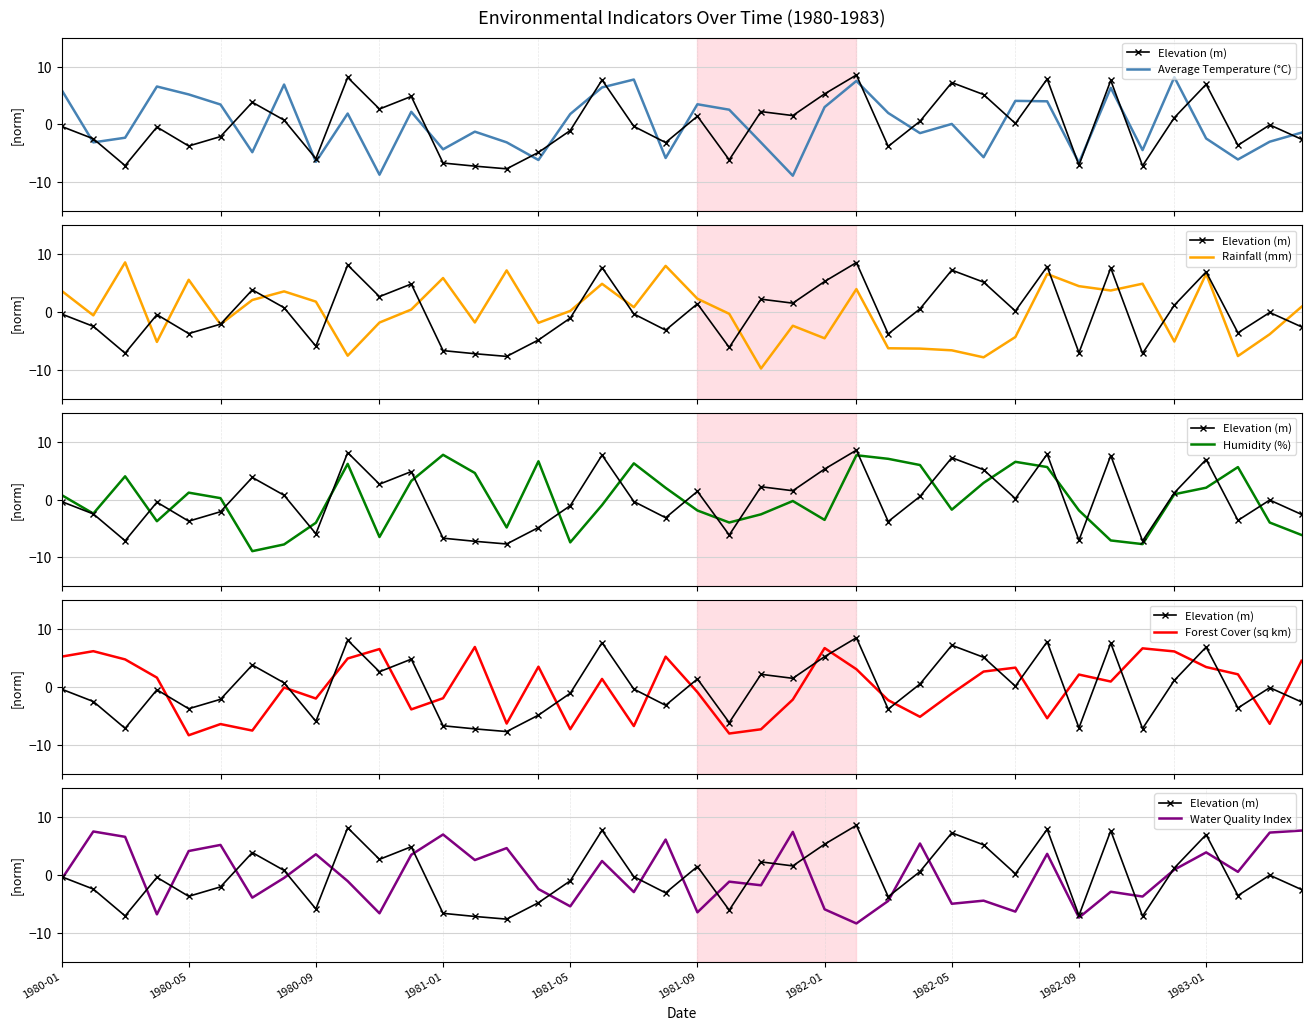

The Elevation (m) series shows -1.9 at 26. True or false?

False